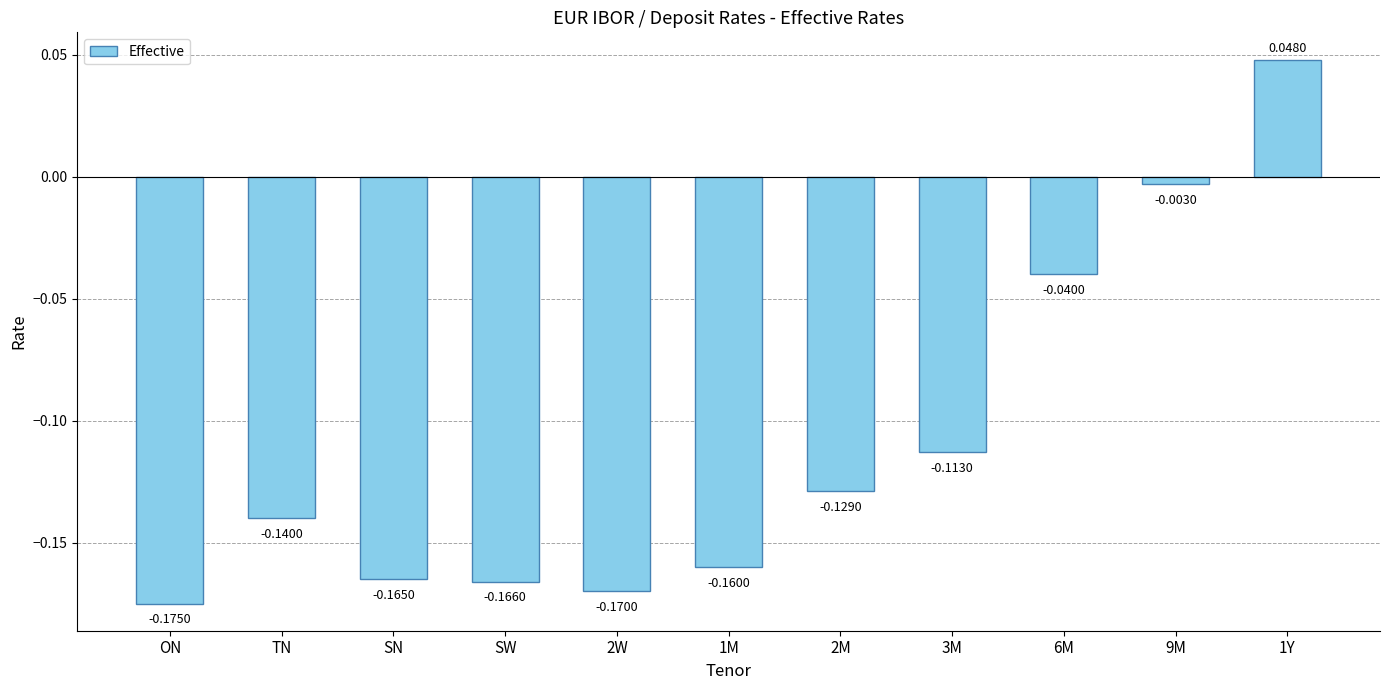

How many data points are less than 0?

10